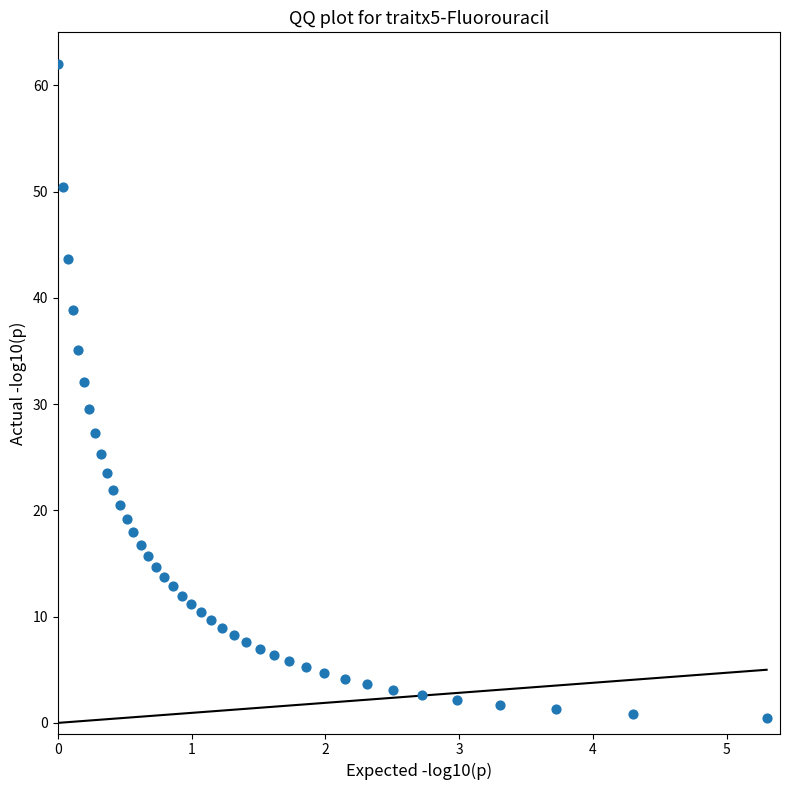

What is the range of X values (max minus min)?

5.3